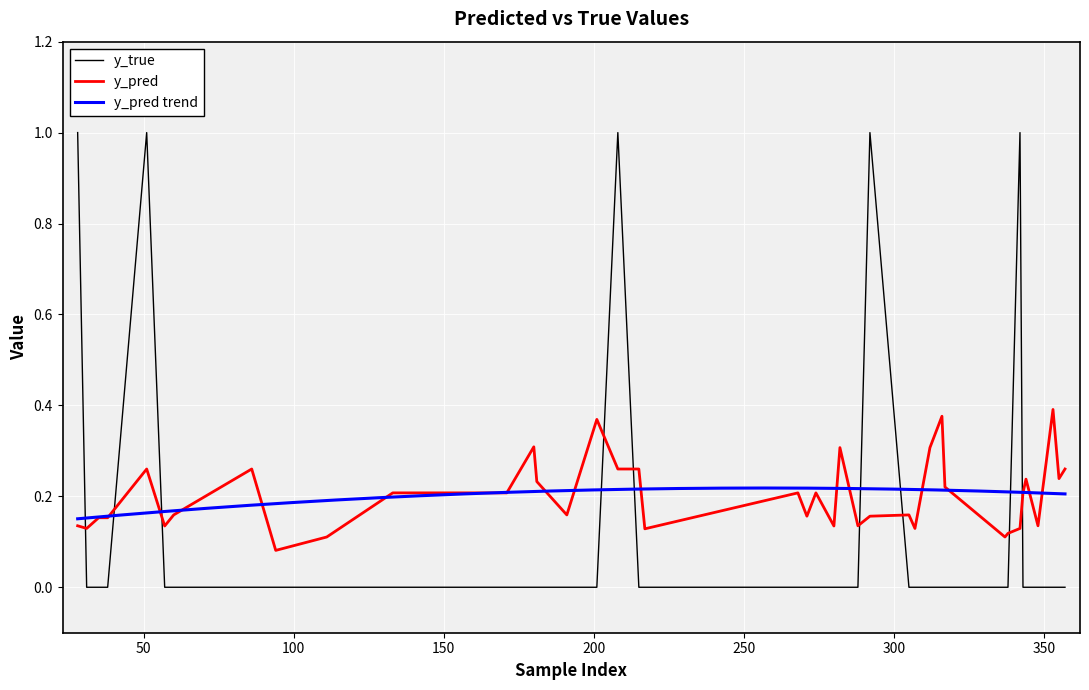

What is the highest value of the y_true series?

1.0